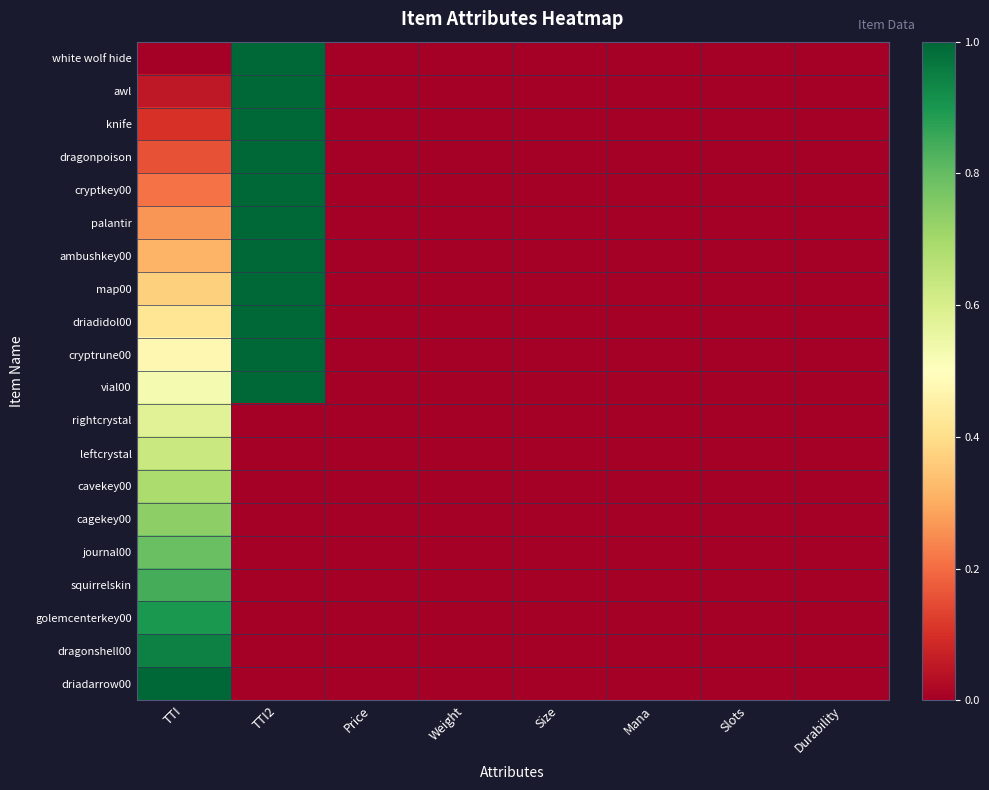

Reading left to right, extract all data points from this chart.

white wolf hide: TTI=0.0	TTI2=1.0	Price=0.0	Weight=0.0	Size=0.0	Mana=0.0	Slots=0.0	Durability=0.0
awl: TTI=0.1	TTI2=1.0	Price=0.0	Weight=0.0	Size=0.0	Mana=0.0	Slots=0.0	Durability=0.0
knife: TTI=0.1	TTI2=1.0	Price=0.0	Weight=0.0	Size=0.0	Mana=0.0	Slots=0.0	Durability=0.0
dragonpoison: TTI=0.2	TTI2=1.0	Price=0.0	Weight=0.0	Size=0.0	Mana=0.0	Slots=0.0	Durability=0.0
cryptkey00: TTI=0.2	TTI2=1.0	Price=0.0	Weight=0.0	Size=0.0	Mana=0.0	Slots=0.0	Durability=0.0
palantir: TTI=0.3	TTI2=1.0	Price=0.0	Weight=0.0	Size=0.0	Mana=0.0	Slots=0.0	Durability=0.0
ambushkey00: TTI=0.3	TTI2=1.0	Price=0.0	Weight=0.0	Size=0.0	Mana=0.0	Slots=0.0	Durability=0.0
map00: TTI=0.4	TTI2=1.0	Price=0.0	Weight=0.0	Size=0.0	Mana=0.0	Slots=0.0	Durability=0.0
driadidol00: TTI=0.4	TTI2=1.0	Price=0.0	Weight=0.0	Size=0.0	Mana=0.0	Slots=0.0	Durability=0.0
cryptrune00: TTI=0.5	TTI2=1.0	Price=0.0	Weight=0.0	Size=0.0	Mana=0.0	Slots=0.0	Durability=0.0
vial00: TTI=0.5	TTI2=1.0	Price=0.0	Weight=0.0	Size=0.0	Mana=0.0	Slots=0.0	Durability=0.0
rightcrystal: TTI=0.6	TTI2=0.0	Price=0.0	Weight=0.0	Size=0.0	Mana=0.0	Slots=0.0	Durability=0.0
leftcrystal: TTI=0.6	TTI2=0.0	Price=0.0	Weight=0.0	Size=0.0	Mana=0.0	Slots=0.0	Durability=0.0
cavekey00: TTI=0.7	TTI2=0.0	Price=0.0	Weight=0.0	Size=0.0	Mana=0.0	Slots=0.0	Durability=0.0
cagekey00: TTI=0.7	TTI2=0.0	Price=0.0	Weight=0.0	Size=0.0	Mana=0.0	Slots=0.0	Durability=0.0
journal00: TTI=0.8	TTI2=0.0	Price=0.0	Weight=0.0	Size=0.0	Mana=0.0	Slots=0.0	Durability=0.0
squirrelskin: TTI=0.8	TTI2=0.0	Price=0.0	Weight=0.0	Size=0.0	Mana=0.0	Slots=0.0	Durability=0.0
golemcenterkey00: TTI=0.9	TTI2=0.0	Price=0.0	Weight=0.0	Size=0.0	Mana=0.0	Slots=0.0	Durability=0.0
dragonshell00: TTI=0.9	TTI2=0.0	Price=0.0	Weight=0.0	Size=0.0	Mana=0.0	Slots=0.0	Durability=0.0
driadarrow00: TTI=1.0	TTI2=0.0	Price=0.0	Weight=0.0	Size=0.0	Mana=0.0	Slots=0.0	Durability=0.0